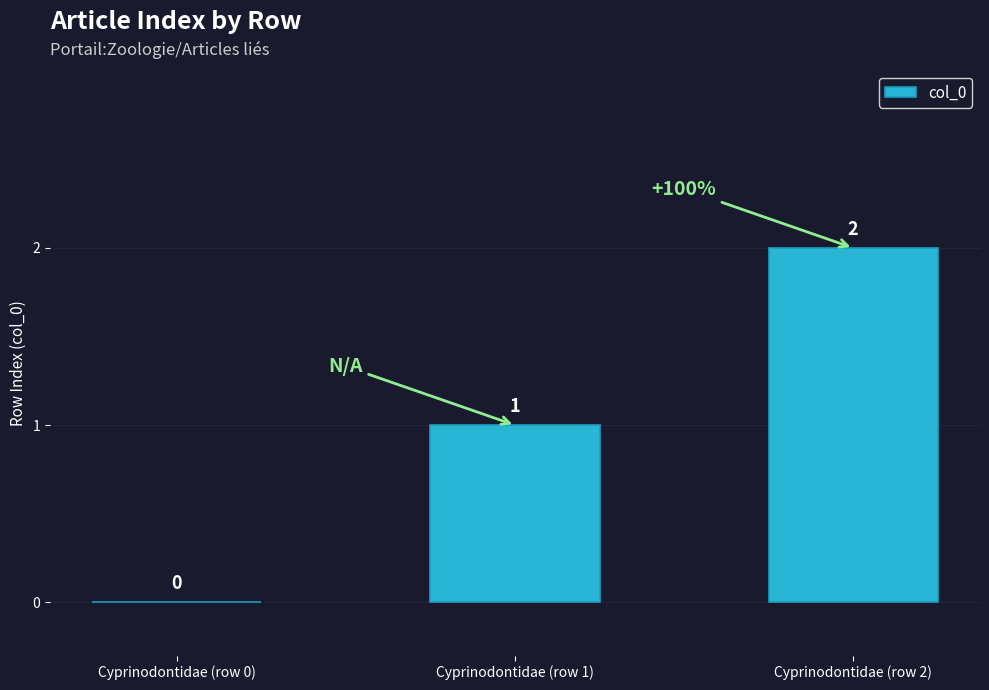

The chart shows a value of 2 at Cyprinodontidae (row 2). True or false?

True